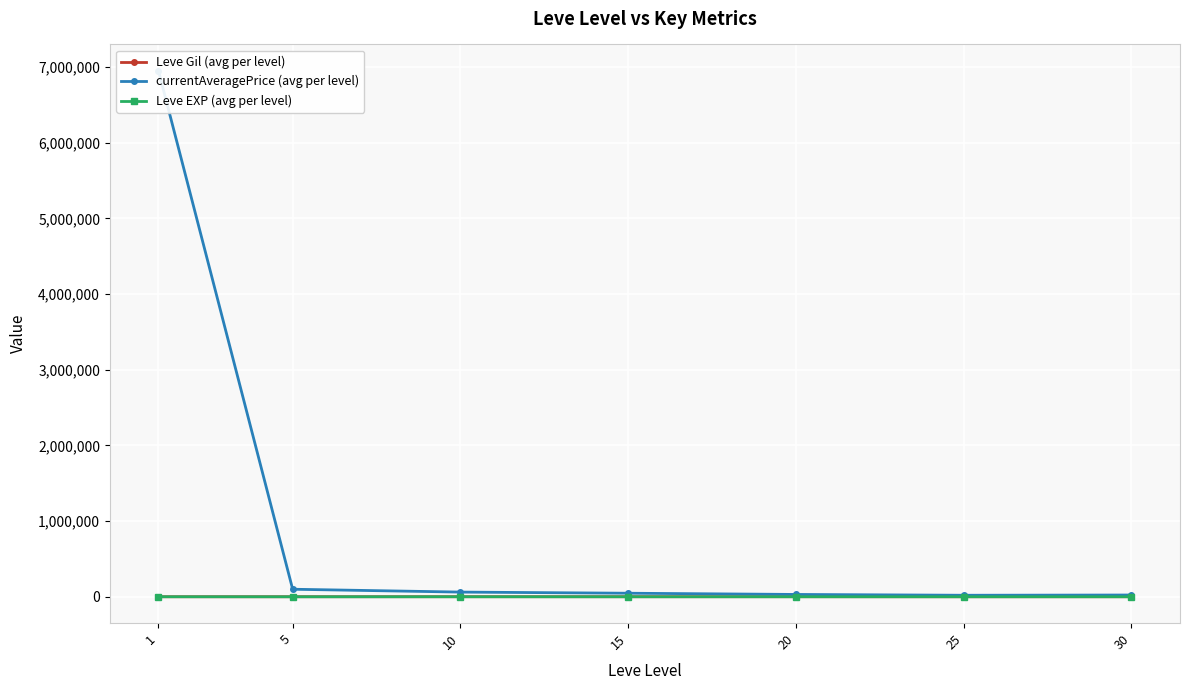

Rank the series by their maximum value, from lowest to highest.

Leve EXP (avg per level), Leve Gil (avg per level), currentAveragePrice (avg per level)